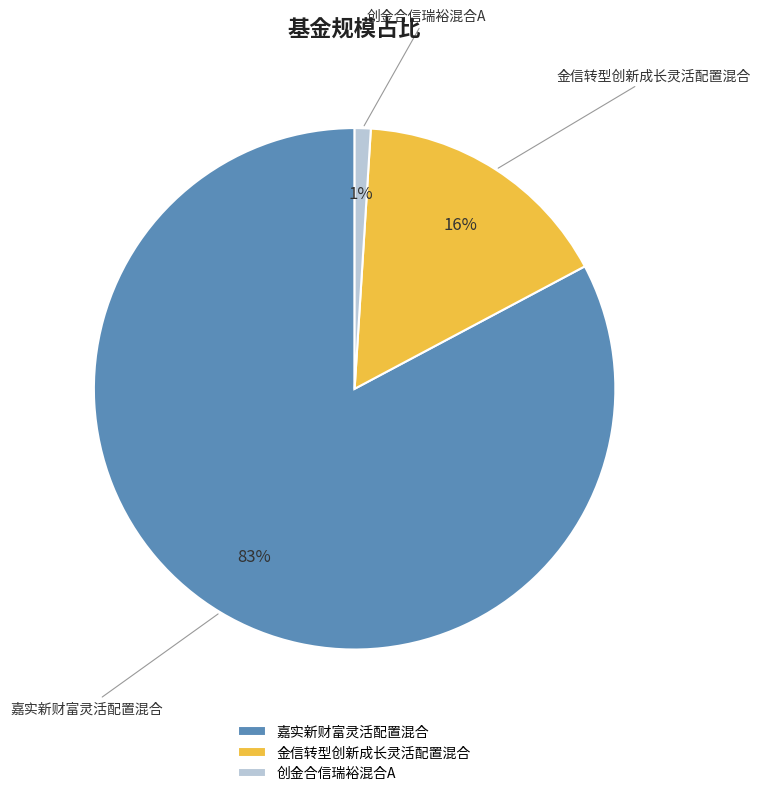

To the nearest percent, what is the combined percentage of 创金合信瑞裕混合A and 嘉实新财富灵活配置混合?

84%